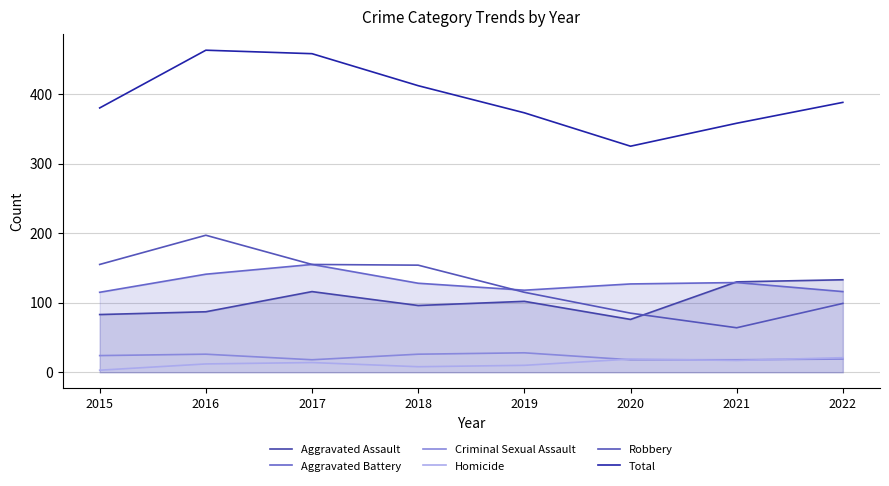

The Robbery series shows 155 at 2015. True or false?

True